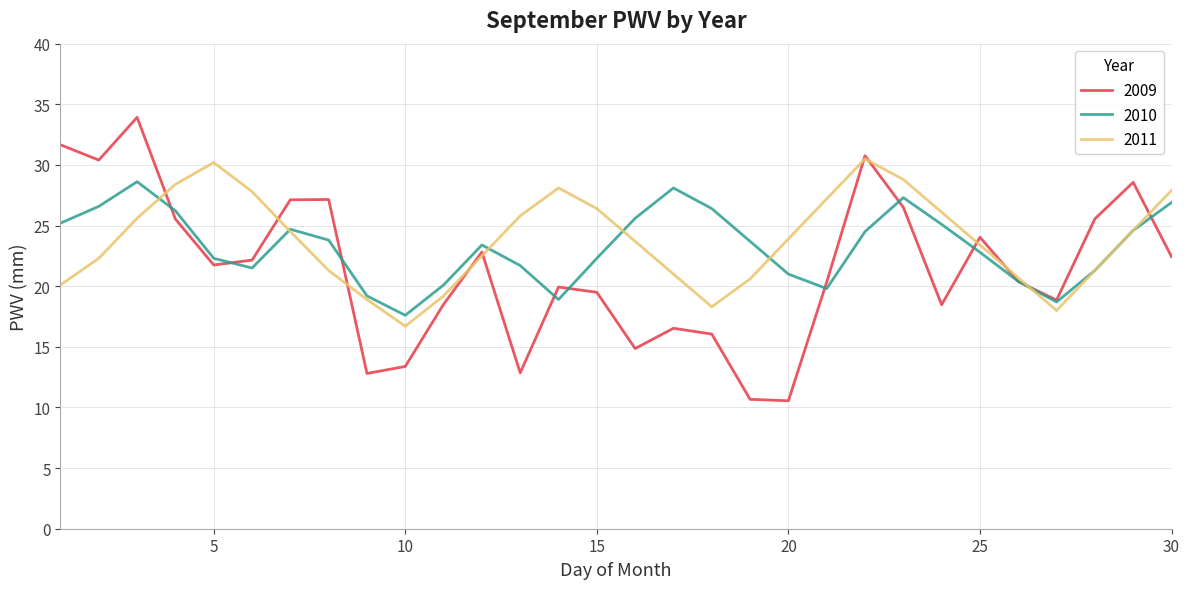

How many interior local peaks does the 2011 series have?

3